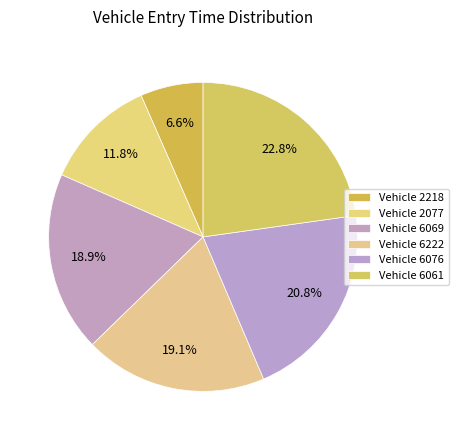

How many slices are in this pie chart?

6